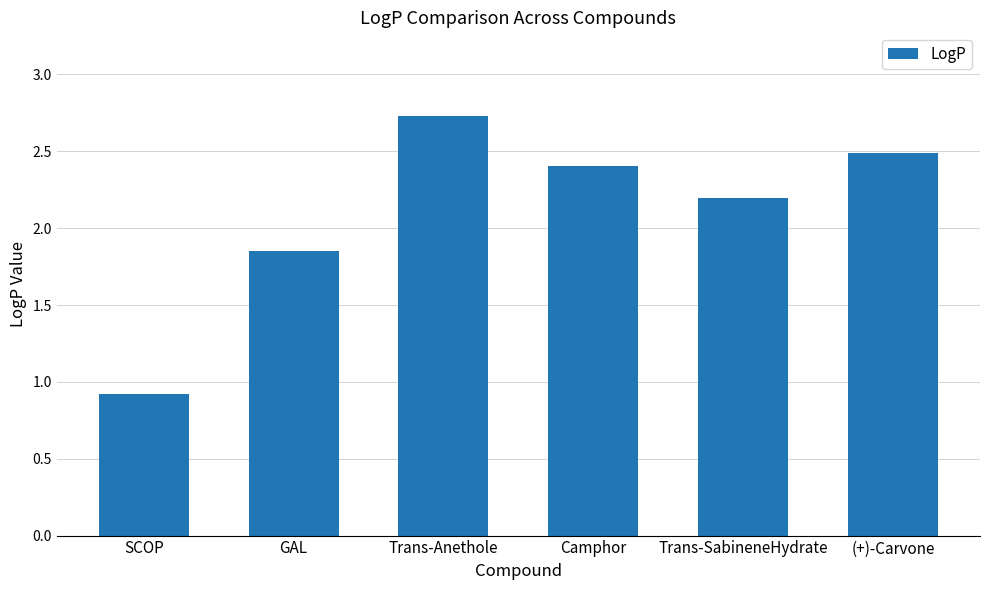

List the labels in order of value, largest first.

Trans-Anethole, (+)-Carvone, Camphor, Trans-SabineneHydrate, GAL, SCOP